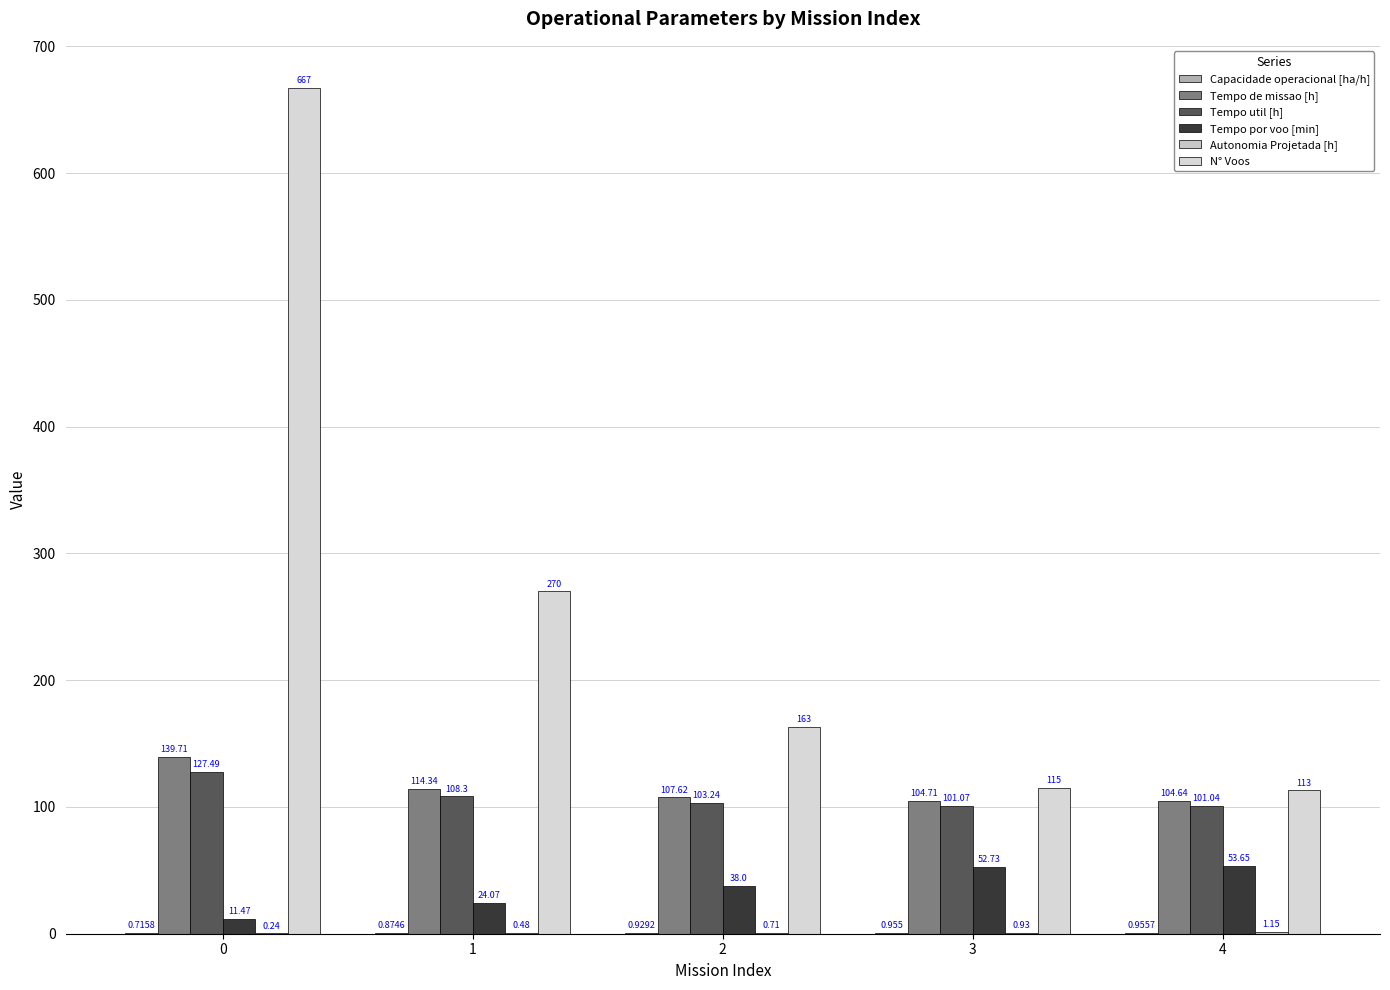

Reading left to right, extract all data points from this chart.

Capacidade operacional [ha/h]: 0=0.7	1=0.9	2=0.9	3=1.0	4=1.0
Tempo de missao [h]: 0=139.7	1=114.3	2=107.6	3=104.7	4=104.6
Tempo util [h]: 0=127.5	1=108.3	2=103.2	3=101.1	4=101.0
Tempo por voo [min]: 0=11.5	1=24.1	2=38.0	3=52.7	4=53.6
Autonomia Projetada [h]: 0=0.2	1=0.5	2=0.7	3=0.9	4=1.1
N° Voos: 0=667.0	1=270.0	2=163.0	3=115.0	4=113.0